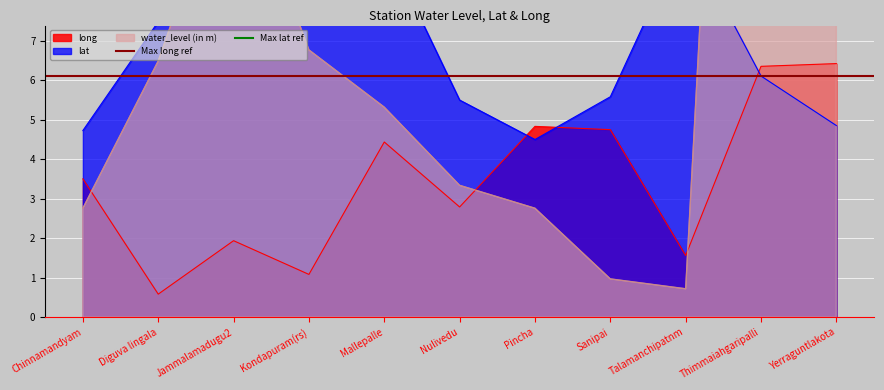

The long series shows 1.0 at Diguva lingala. True or false?

False